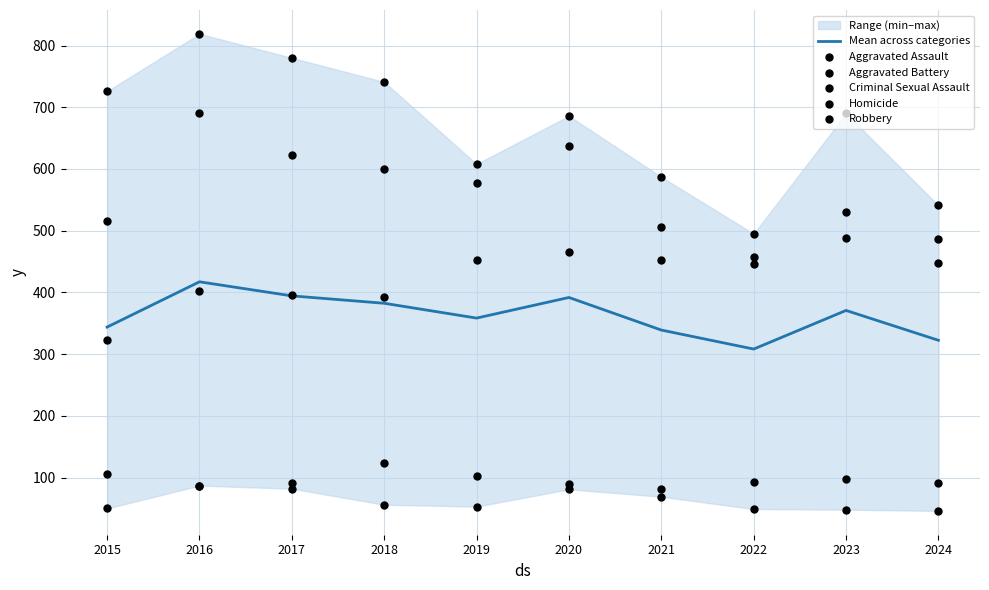

True or false: Mean across categories has a value of 417.2 at 2016.

True